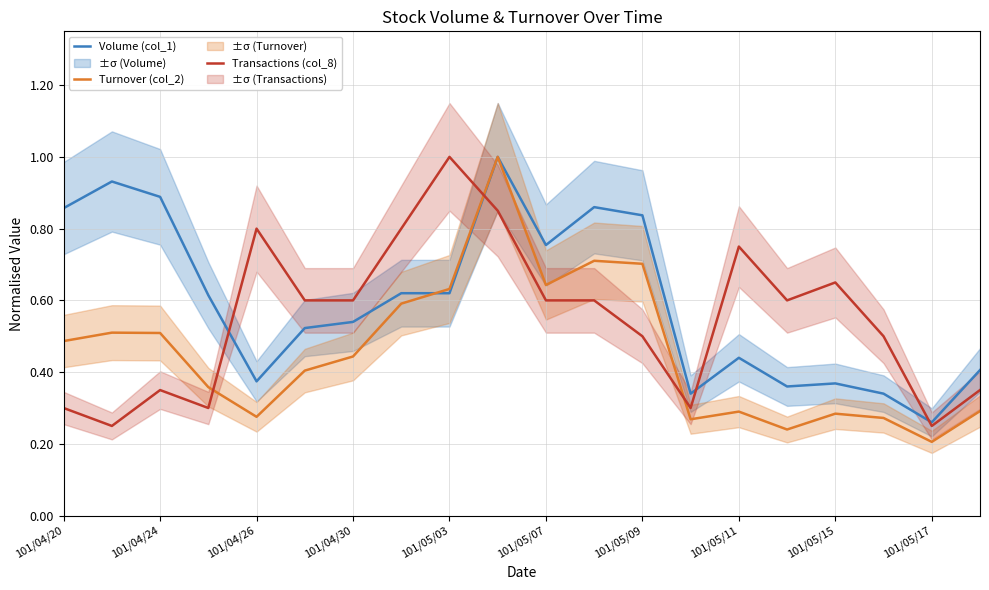

The Volume (col_1) series shows 0.6 at 101/05/09. True or false?

False